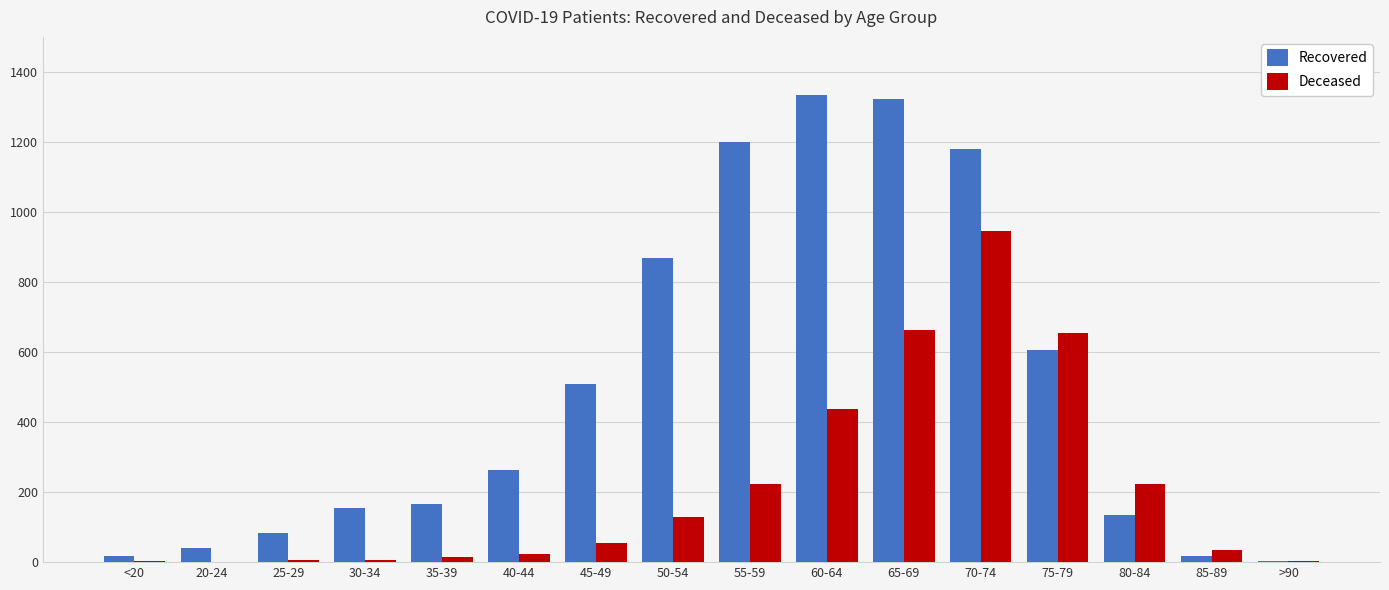

At which category is the sum across all series the highest?

70-74